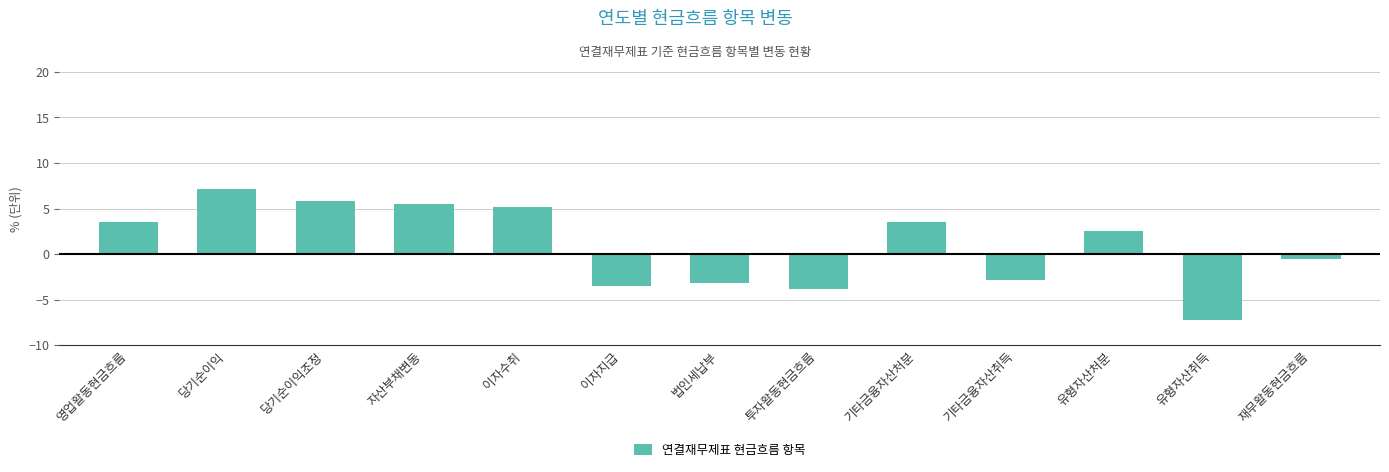

Which label corresponds to the smallest value in the chart?

유형자산취득